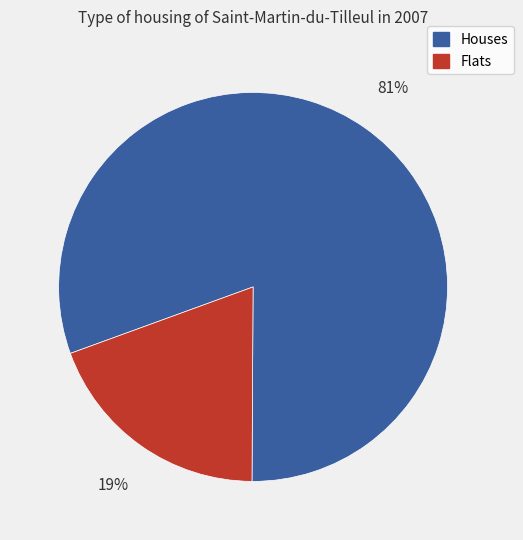

Is there a majority slice in this chart?

Yes